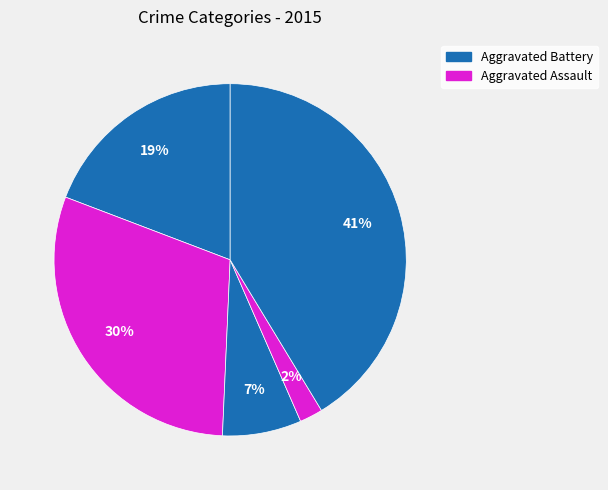

To the nearest percent, what is the difference between the largest and smallest slice percentages?

39%